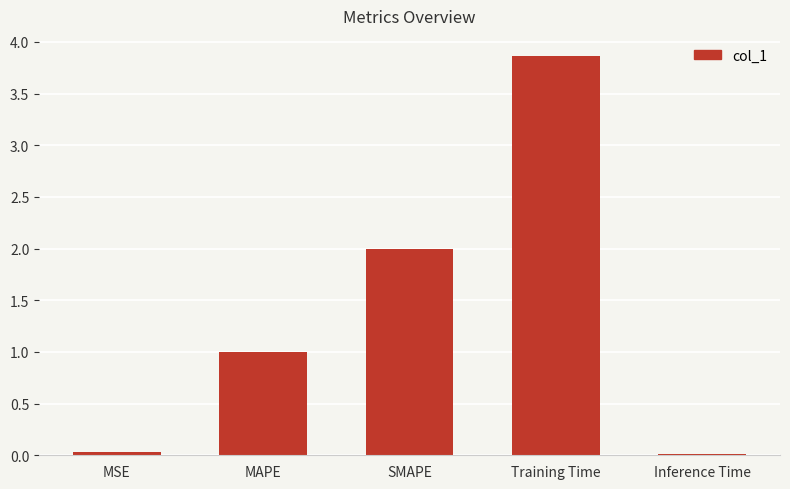

Count the number of categories in the chart.

5